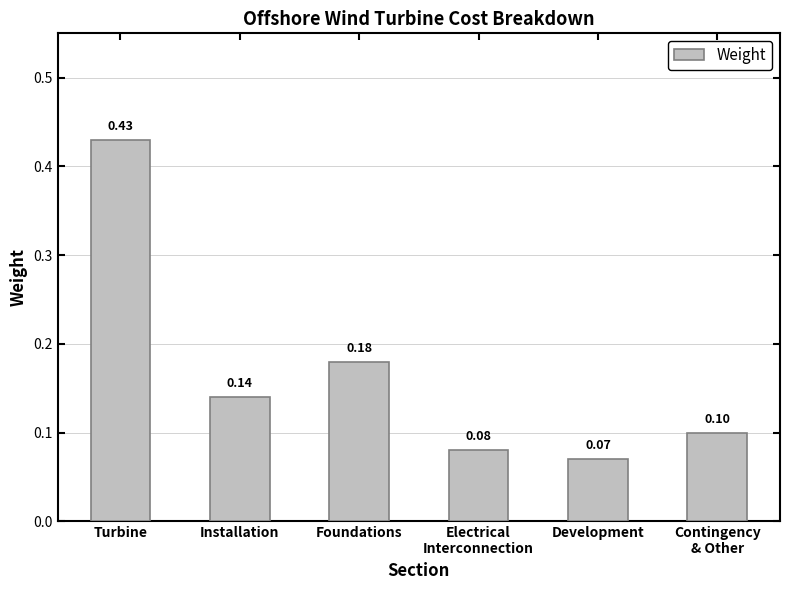

What is the label of the 5th bar from the left?

Development